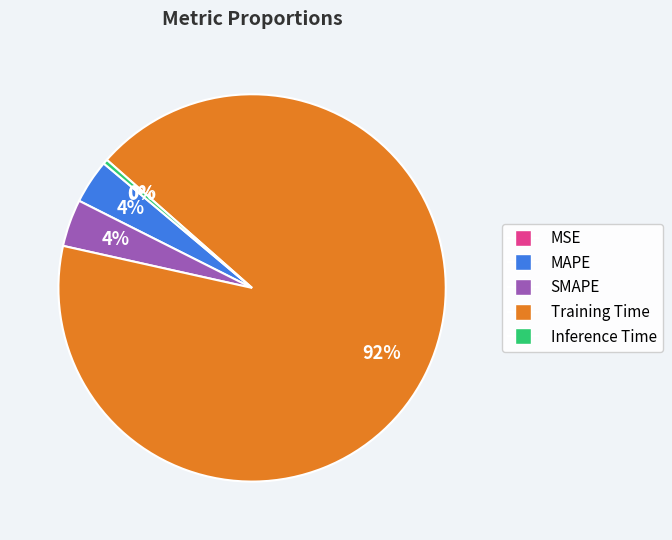

Which has a higher value, Inference Time or Training Time?

Training Time